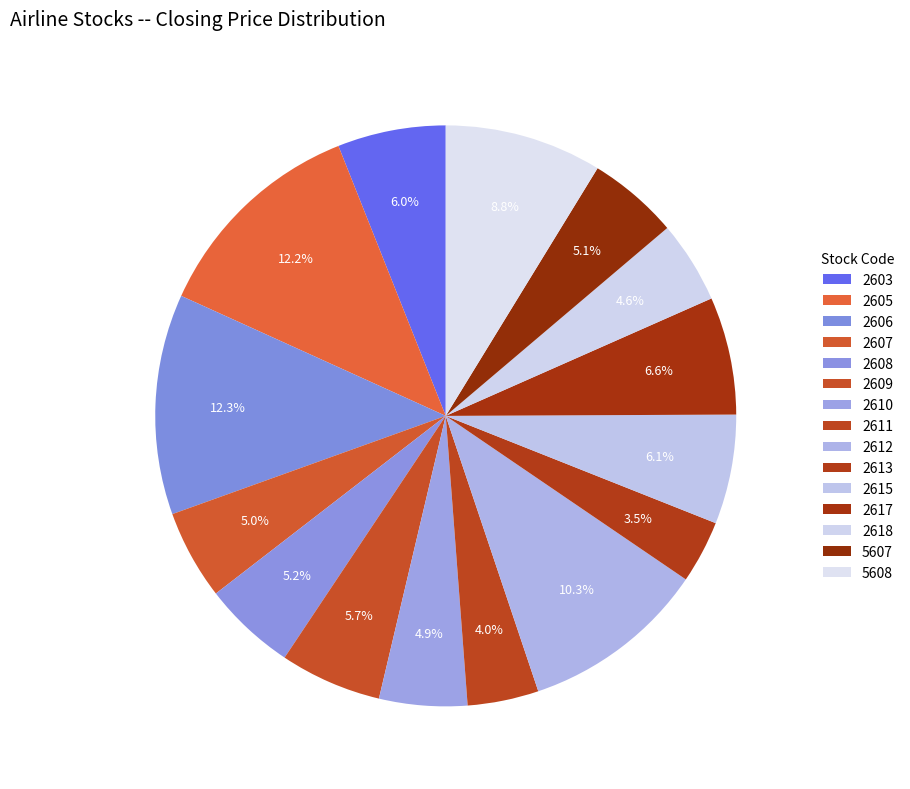

True or false: 2612 accounts for 10% of the total.

True